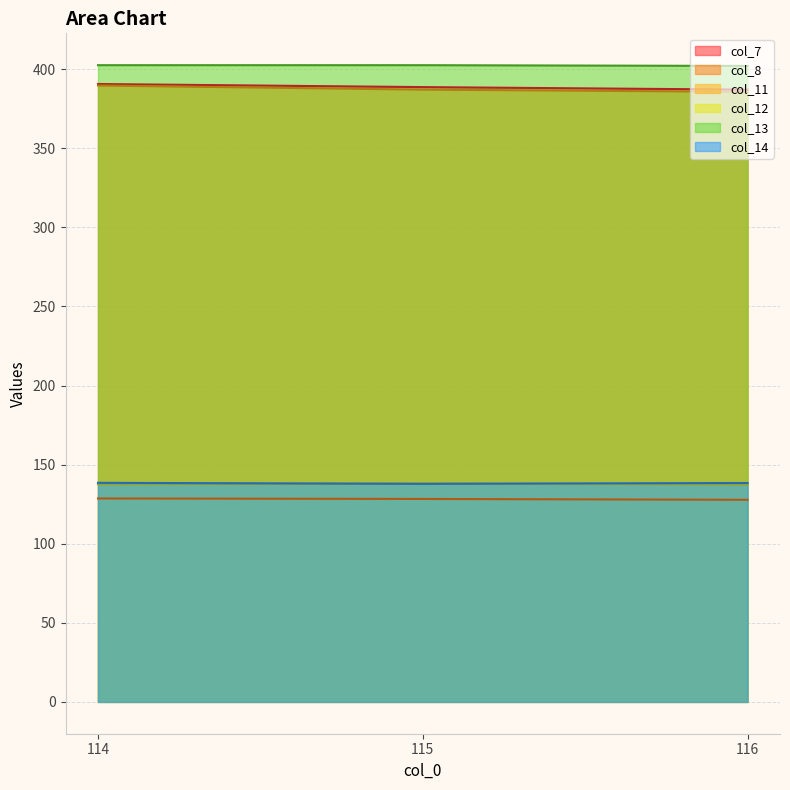

Between 114 and 116, which series saw the biggest shift?

col_11